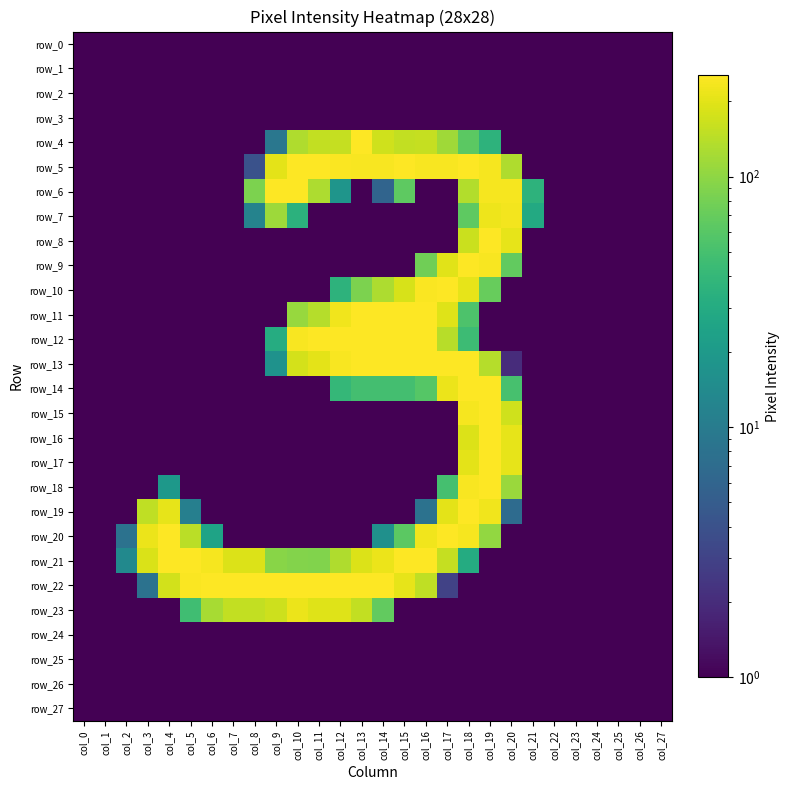

The row_10 series shows -81 at col_3. True or false?

False